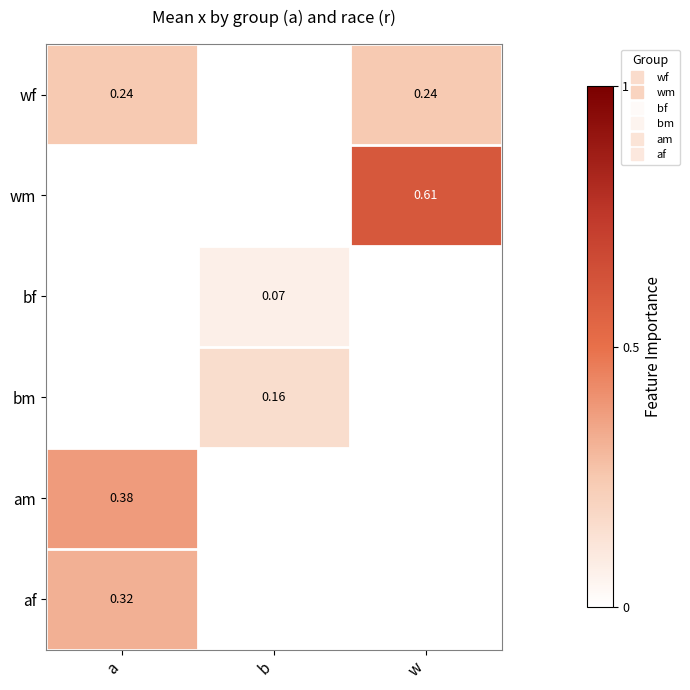

Is it true that af equals 0.0 at w?

True